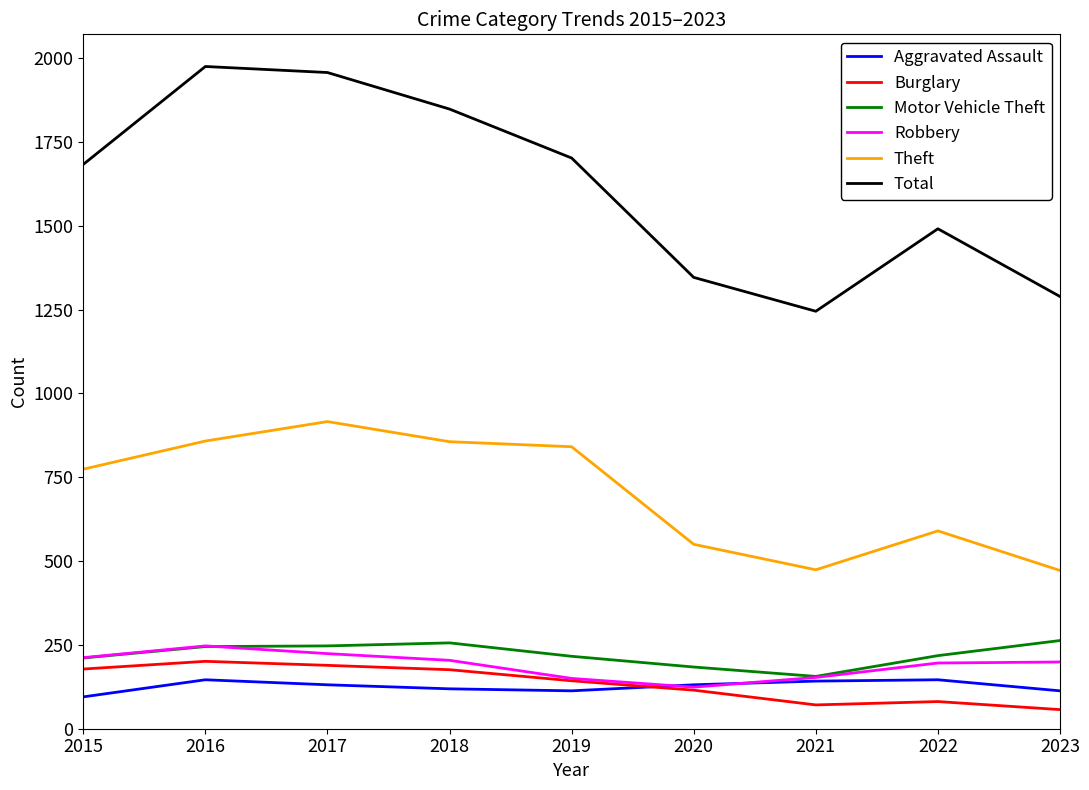

Is it true that Motor Vehicle Theft equals 216 at 2019?

True